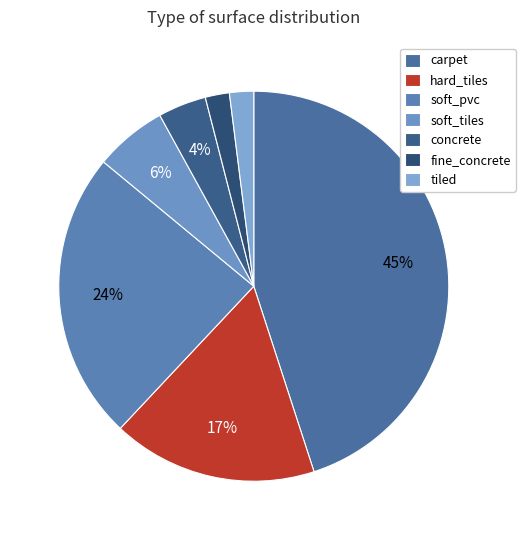

To the nearest percent, what is the difference between the concrete and soft_pvc slice percentages?

20%